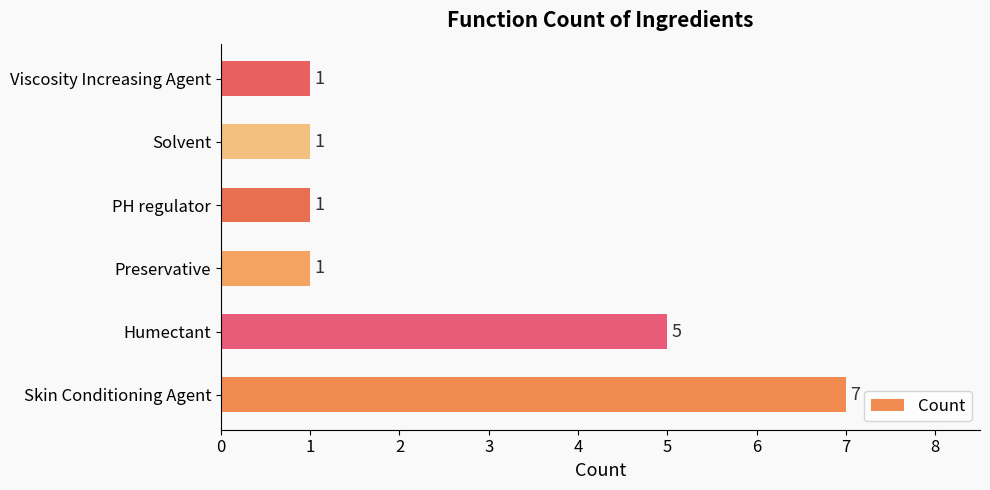

What is the change in value from Humectant to PH regulator?

-4